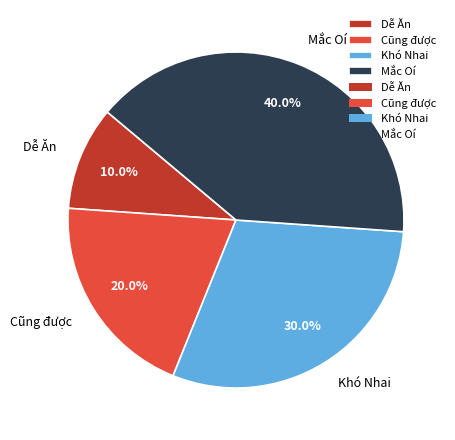

Combined, what portion of the pie is Mắc Oí and Dễ Ăn?

50.0%